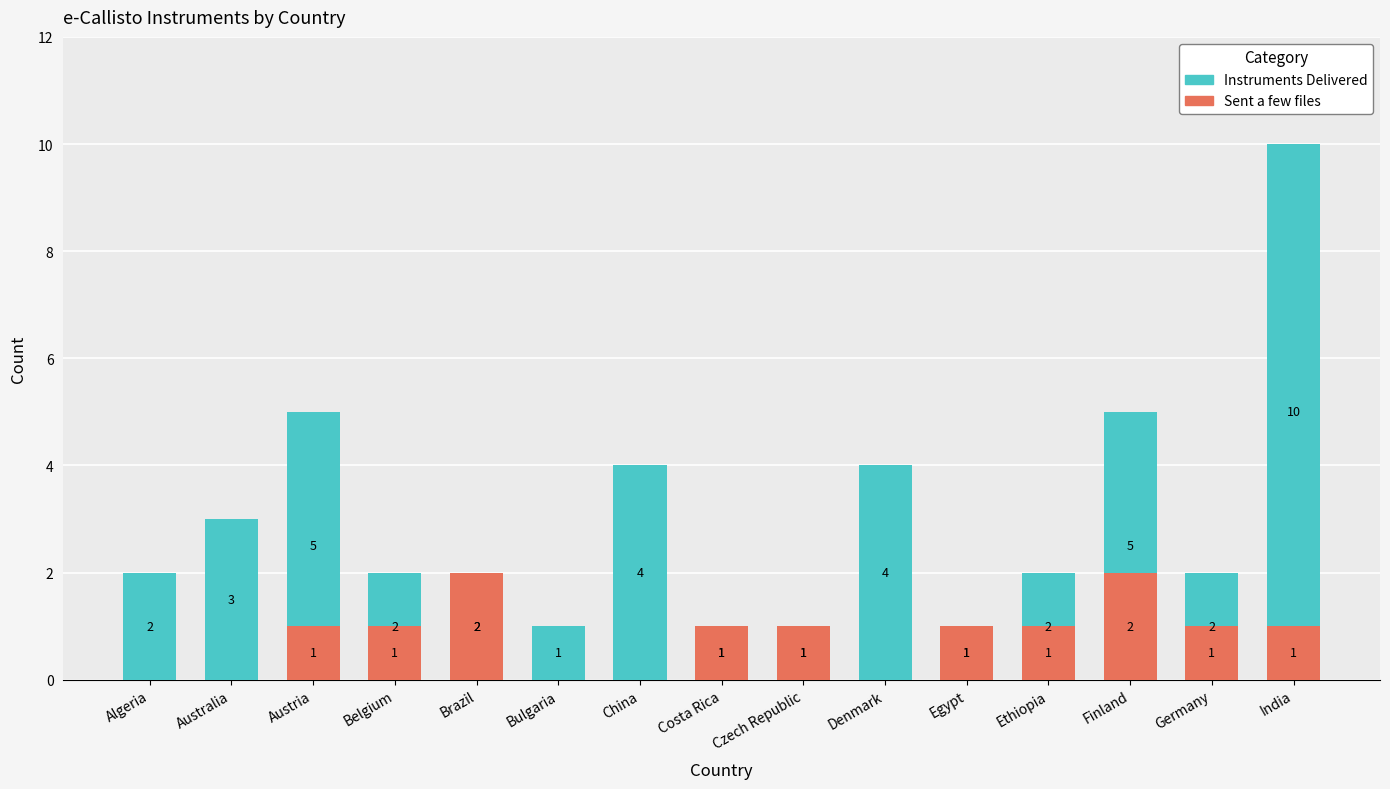

What is the difference between the maximum and minimum values in the Sent a few files series?

2